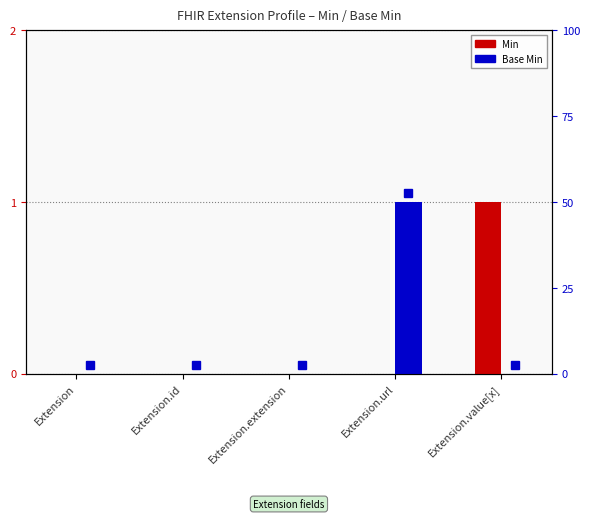

Does the chart contain any negative values?

No